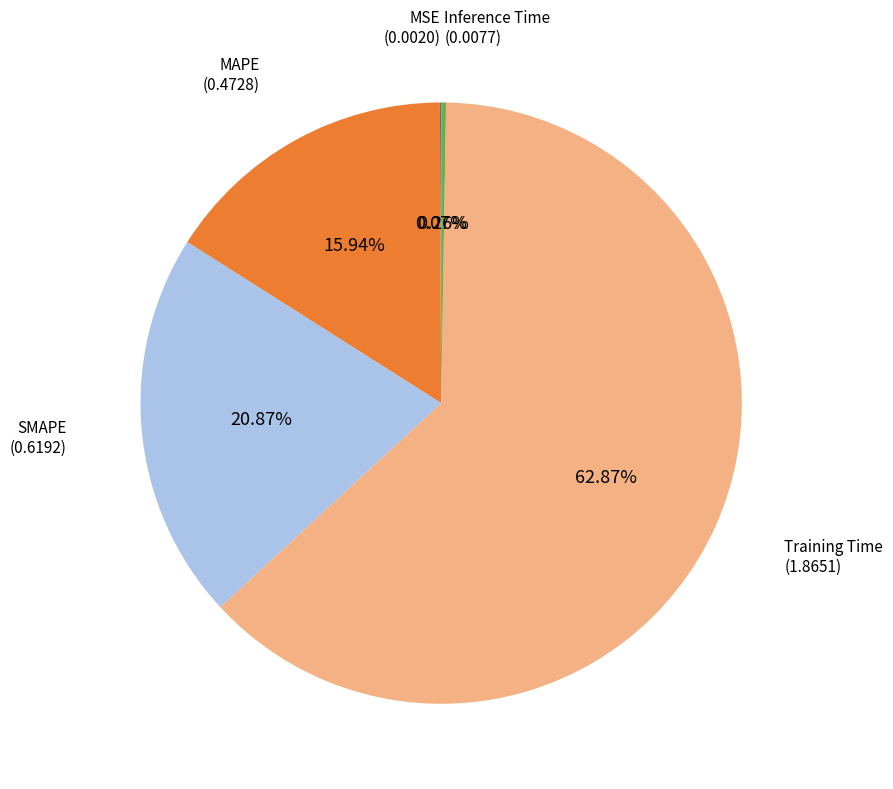

Is there any slice that represents more than half of the pie?

Yes